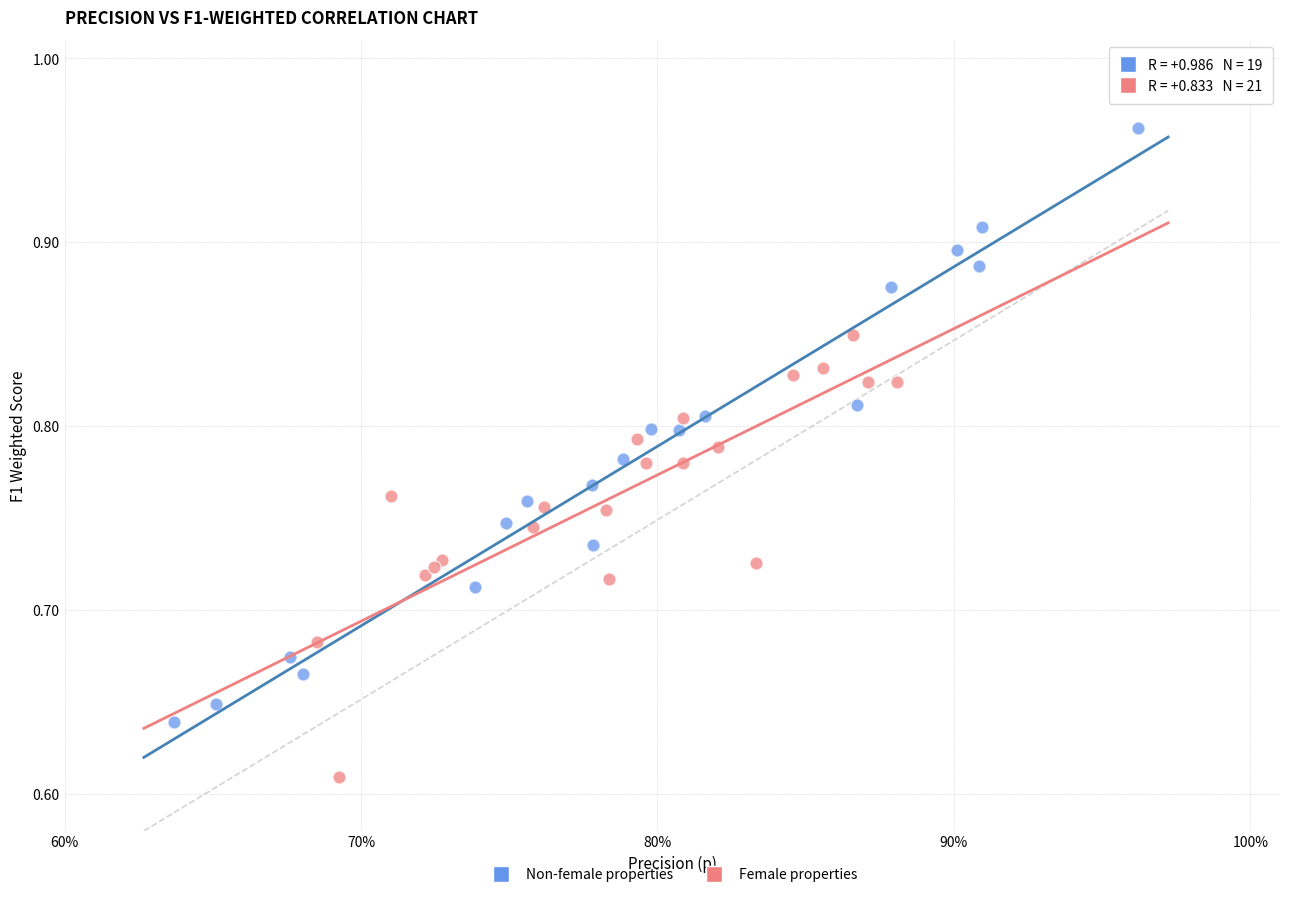

Which series reaches the maximum Y coordinate?

Non-female properties